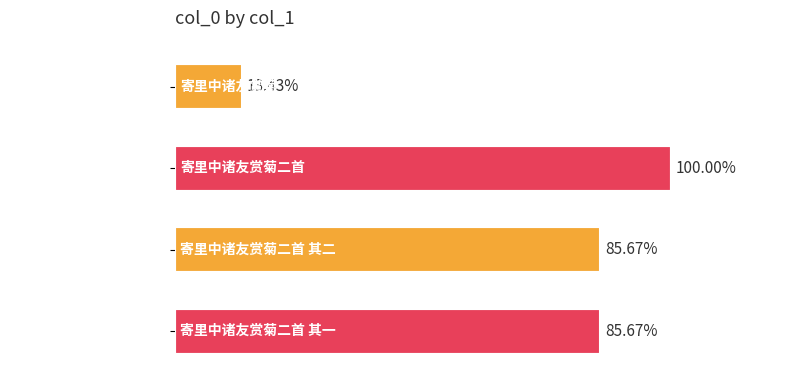

Does the chart contain any negative values?

No